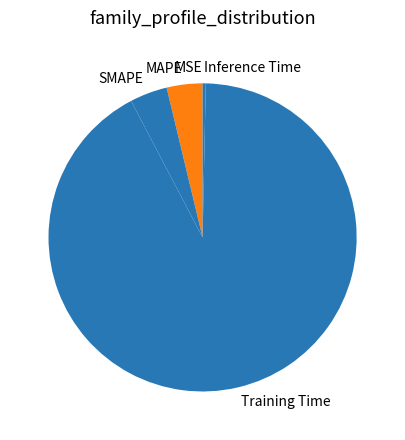

Does any single category account for the majority?

Yes